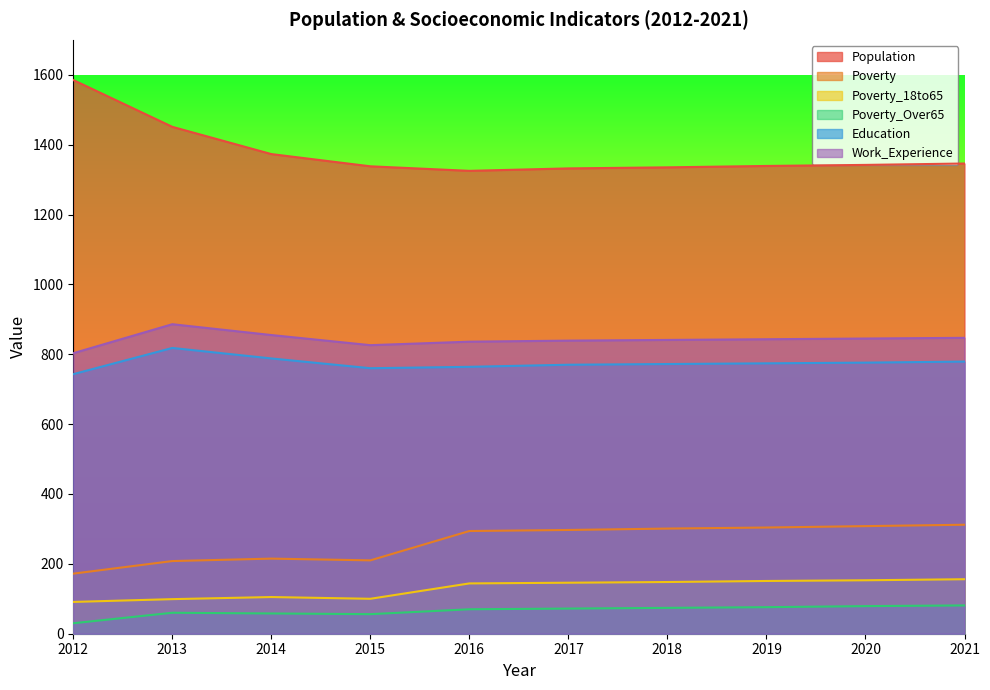

How many series are shown in this chart?

6